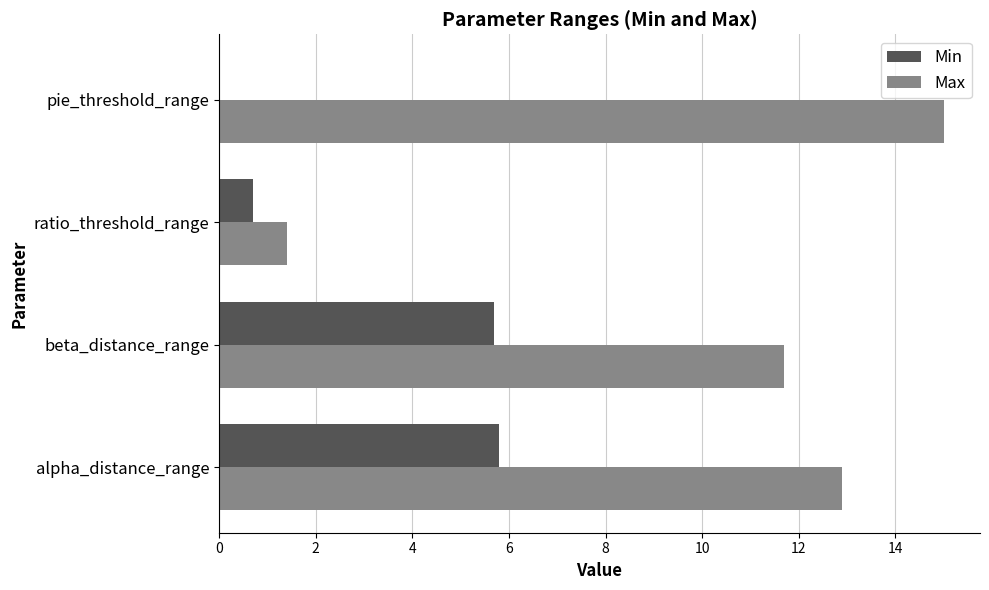

What is the maximum value shown in the chart?

15.0